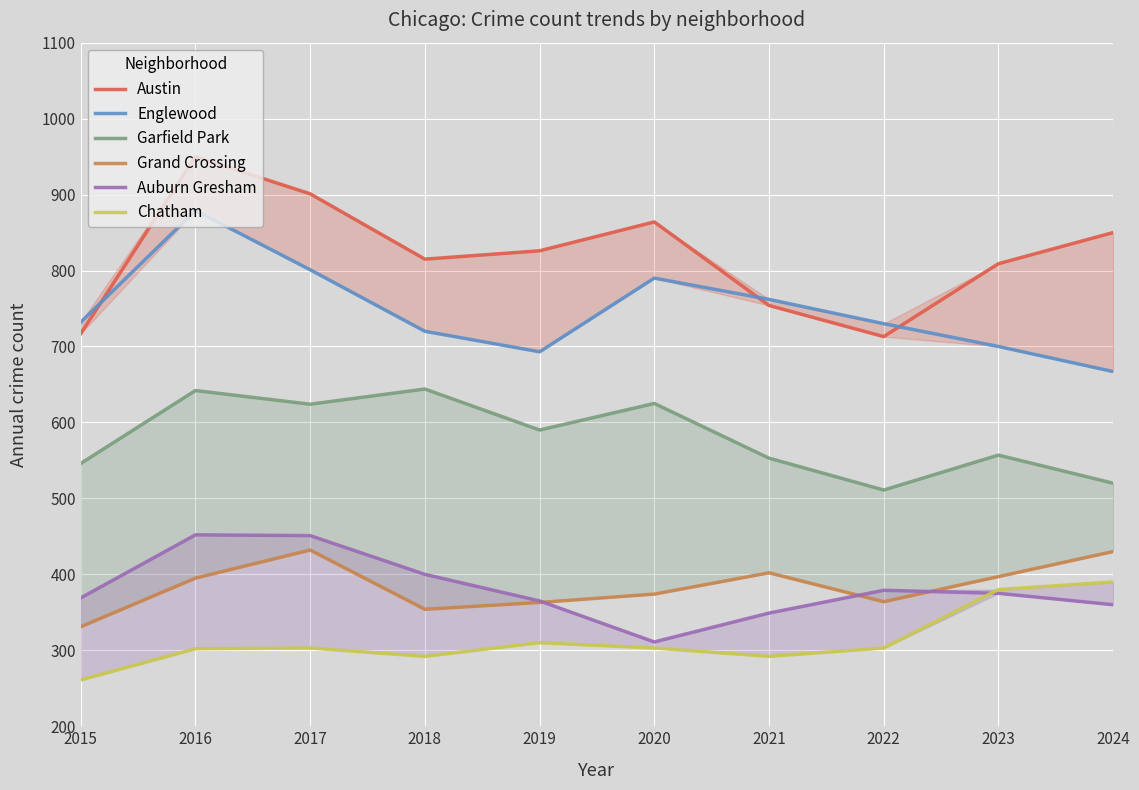

At 2024, list the series in order from largest to smallest.

Austin, Englewood, Garfield Park, Grand Crossing, Chatham, Auburn Gresham